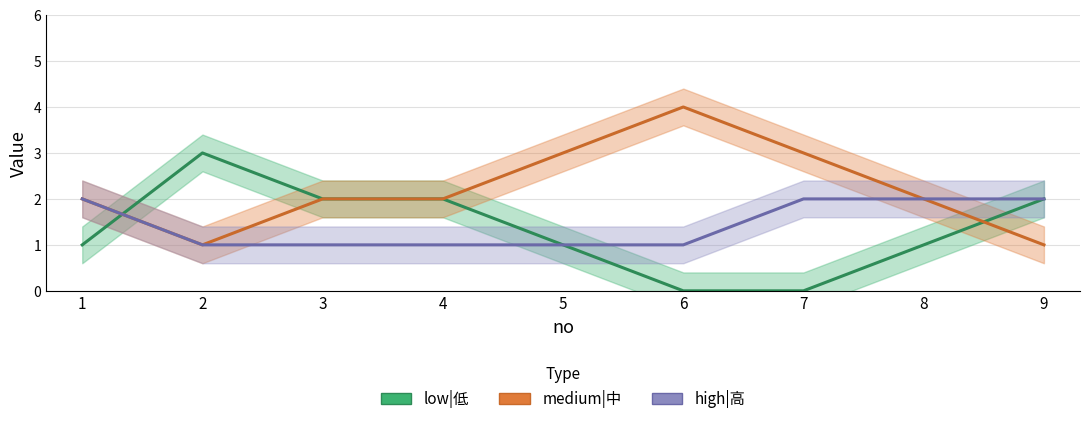

Count the number of categories in the chart.

9